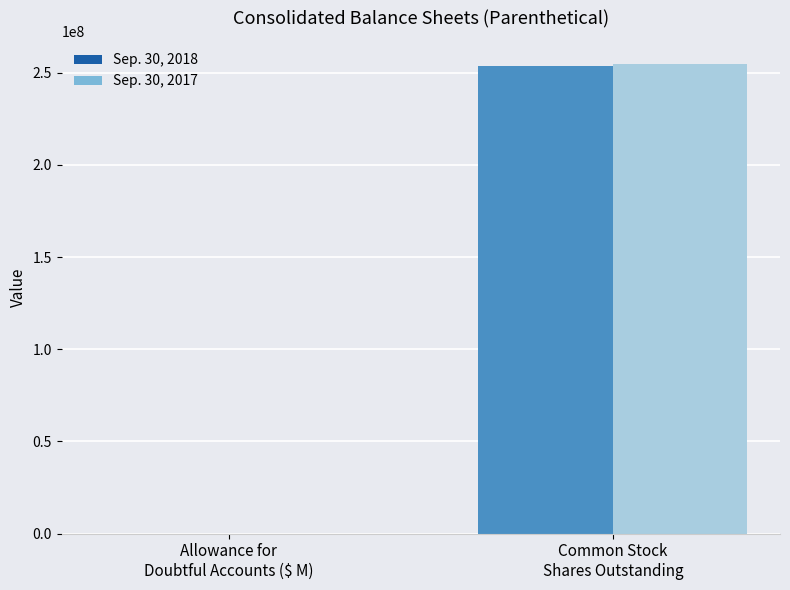

What is the sum of all Sep. 30, 2017 values?

254500045.8